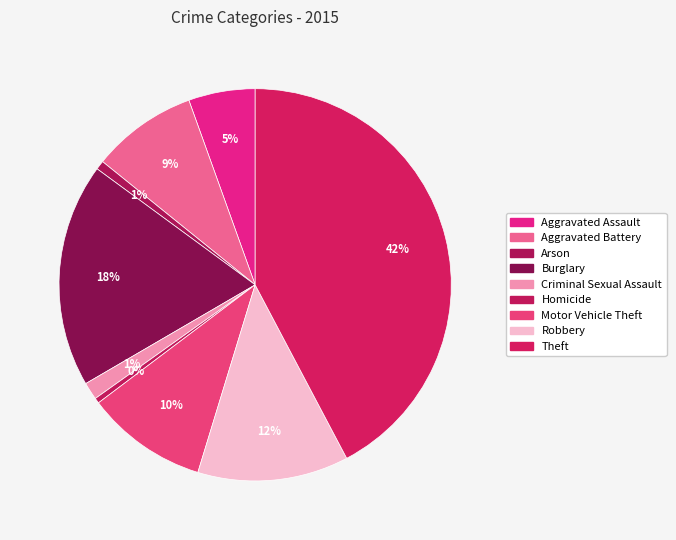

How many segments does this pie chart have?

9